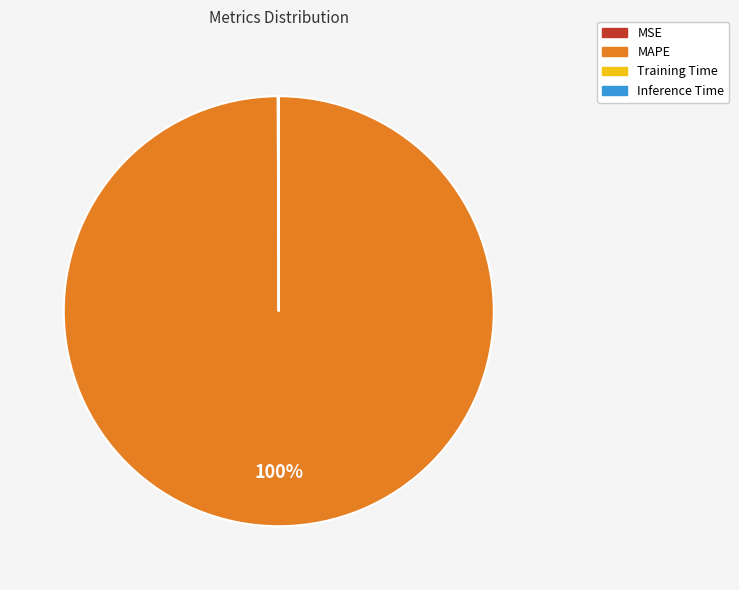

To the nearest percent, what is the average slice percentage?

25%